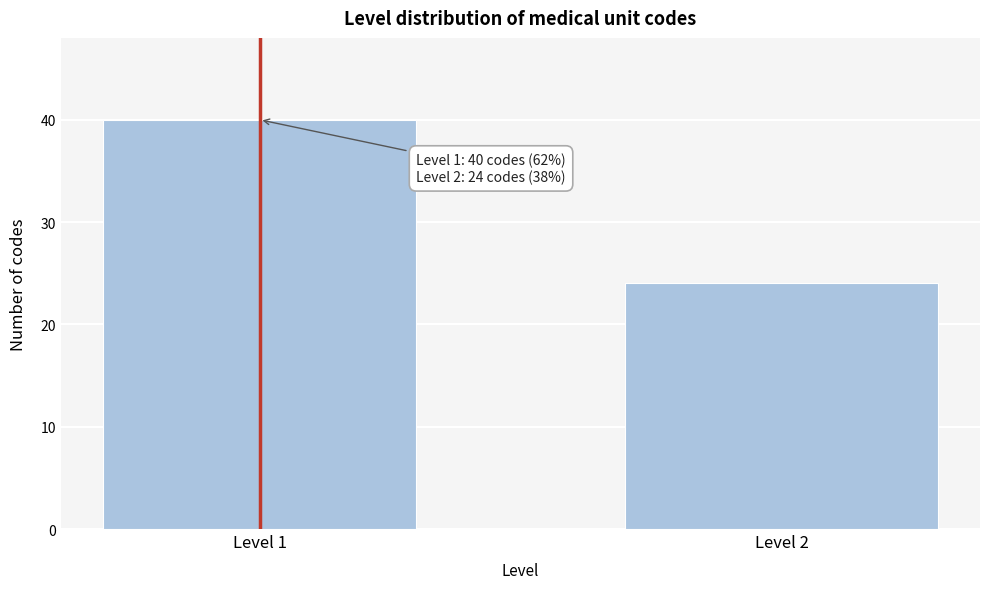

Reading right to left, what are all the values shown in this chart?

Level 2=24	Level 1=40